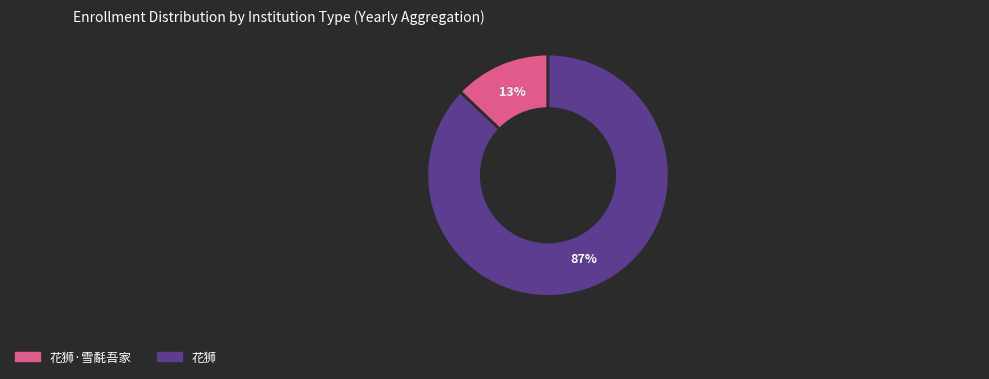

To the nearest percent, what is the difference between the largest and smallest slice percentages?

74%